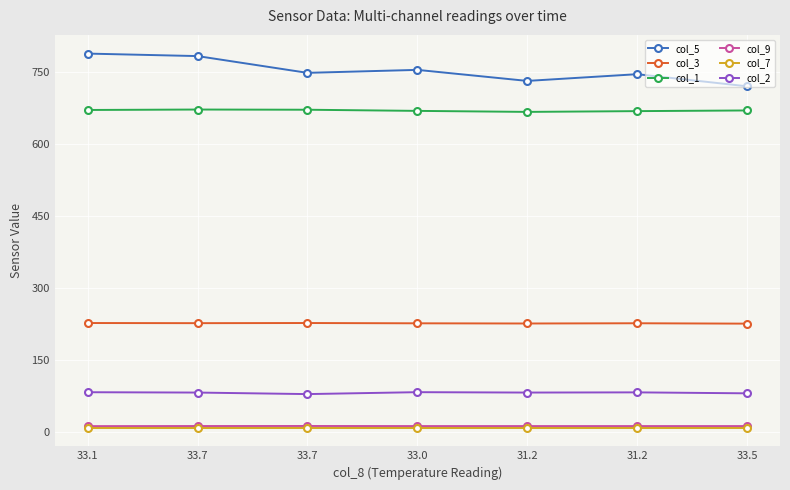

True or false: col_2 has more than 0 points higher than both neighbors.

True